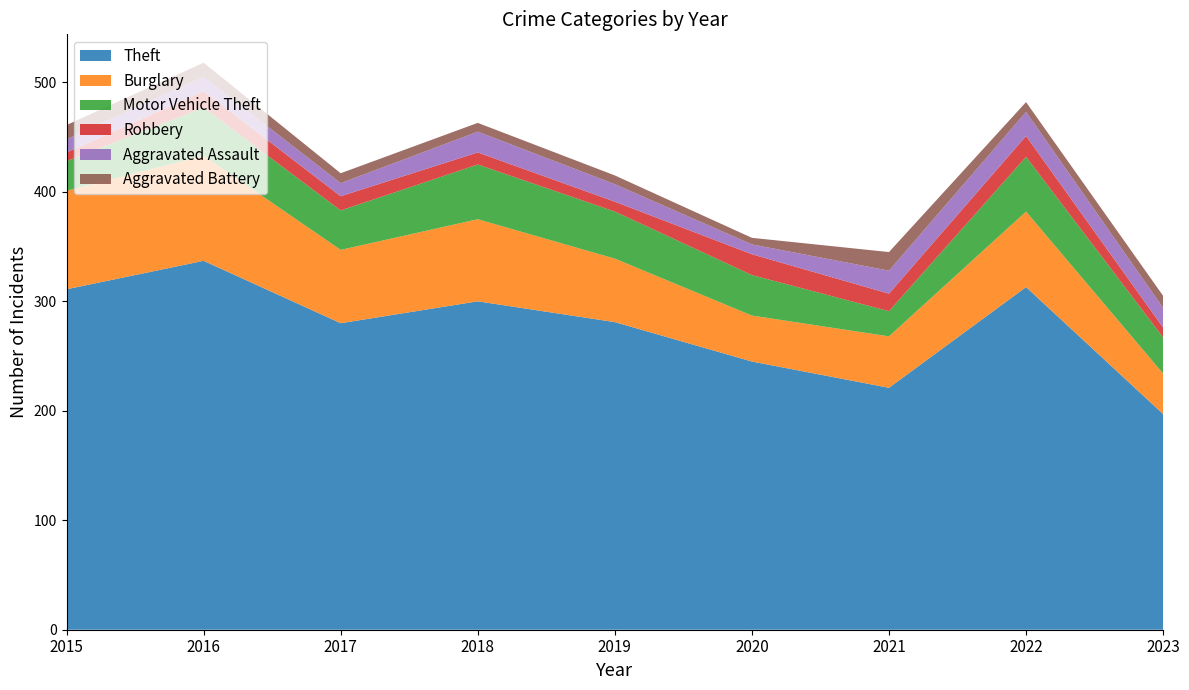

Reading right to left, transcribe all the data shown in this chart.

Theft: 197	313	221	245	281	300	280	337	311
Burglary: 37	69	47	42	58	75	67	96	90
Motor Vehicle Theft: 33	50	23	37	43	50	36	44	27
Robbery: 9	19	16	19	9	11	13	15	8
Aggravated Assault: 18	22	21	9	16	19	12	13	12
Aggravated Battery: 11	9	17	6	8	8	9	13	13